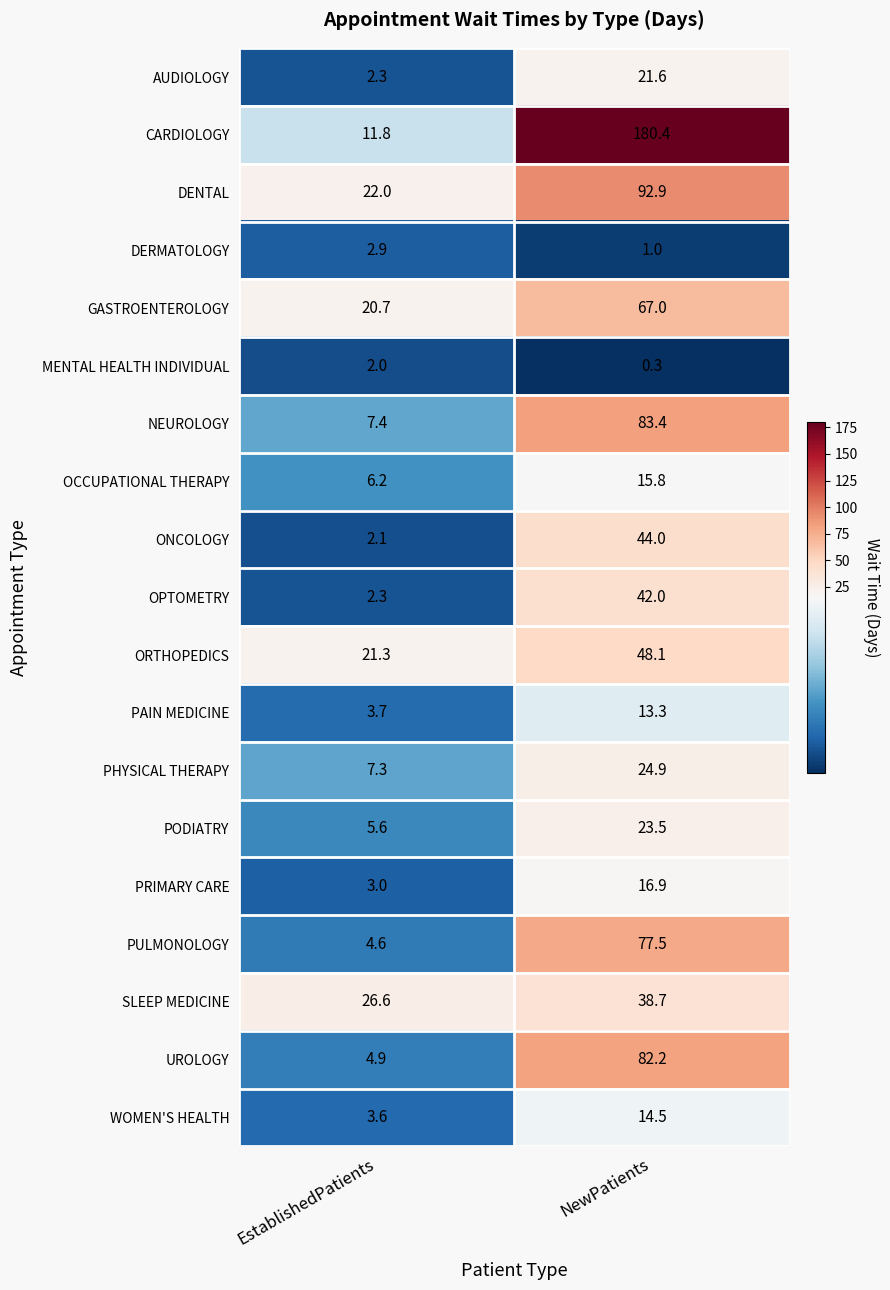

At NewPatients, list the series in order from largest to smallest.

CARDIOLOGY, DENTAL, NEUROLOGY, UROLOGY, PULMONOLOGY, GASTROENTEROLOGY, ORTHOPEDICS, ONCOLOGY, OPTOMETRY, SLEEP MEDICINE, PHYSICAL THERAPY, PODIATRY, AUDIOLOGY, PRIMARY CARE, OCCUPATIONAL THERAPY, WOMEN'S HEALTH, PAIN MEDICINE, DERMATOLOGY, MENTAL HEALTH INDIVIDUAL